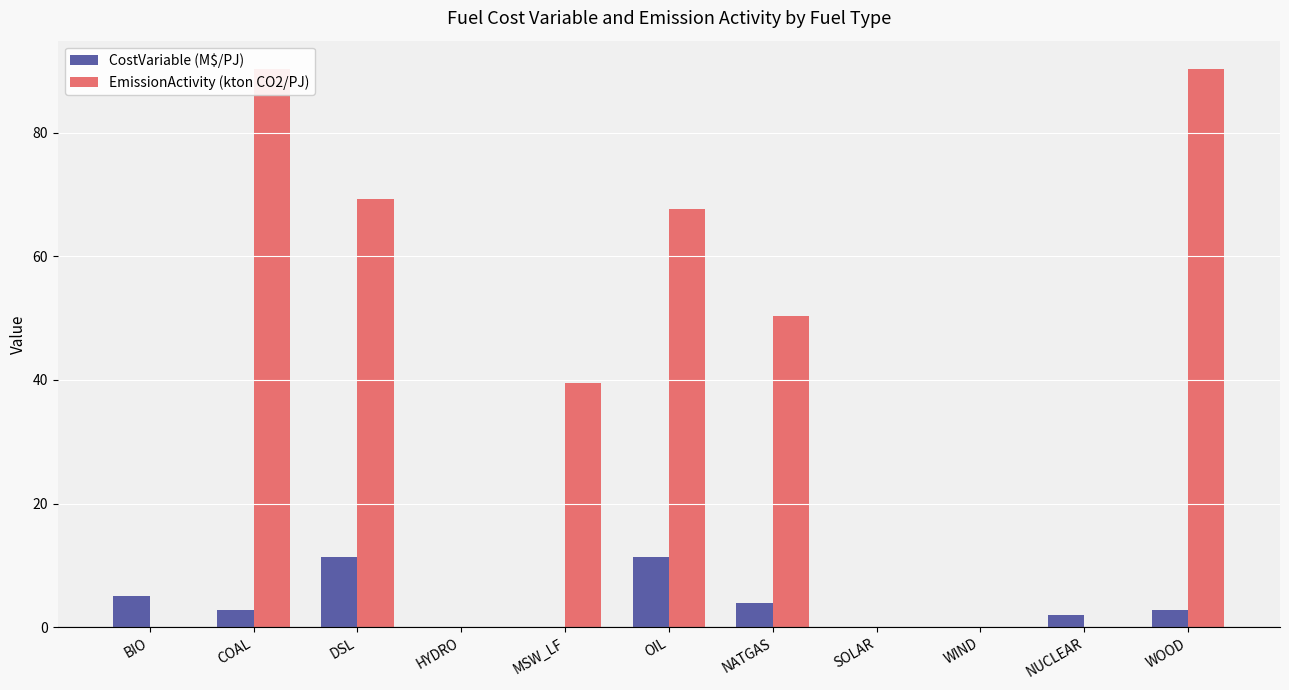

What is the label of the 2nd bar from the right?

NUCLEAR